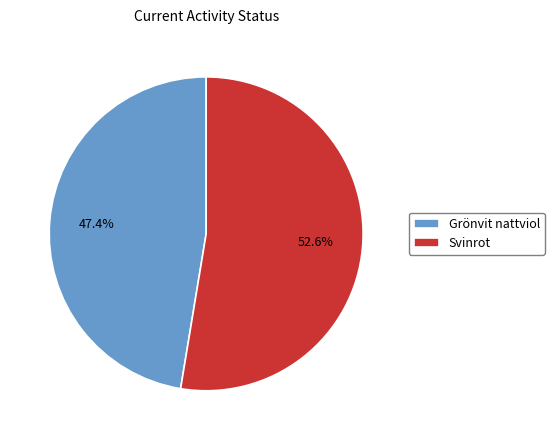

Rank the categories by value from lowest to highest.

Grönvit nattviol, Svinrot